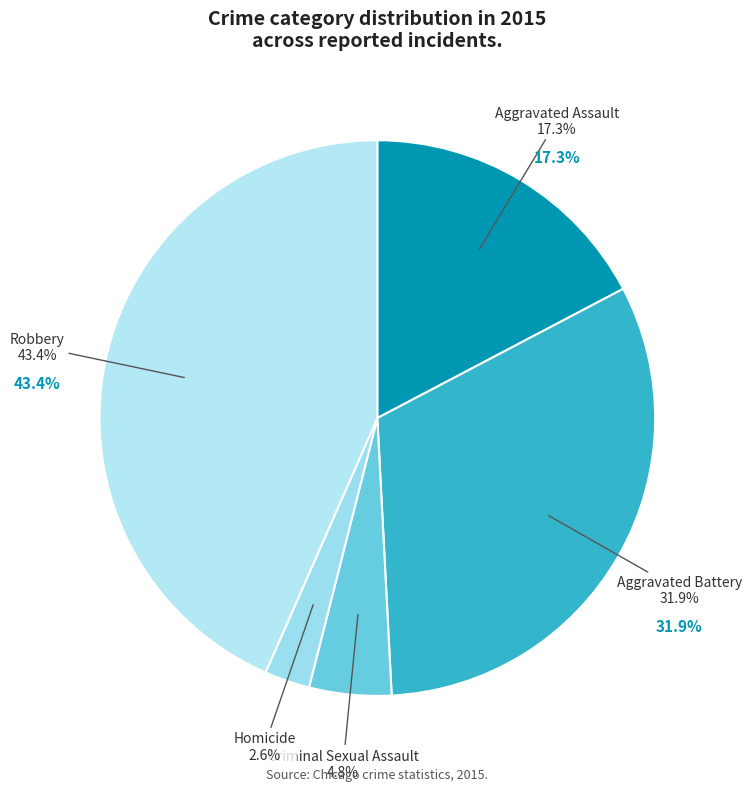

To the nearest percent, what percentage of the pie is Criminal Sexual Assault?

5%